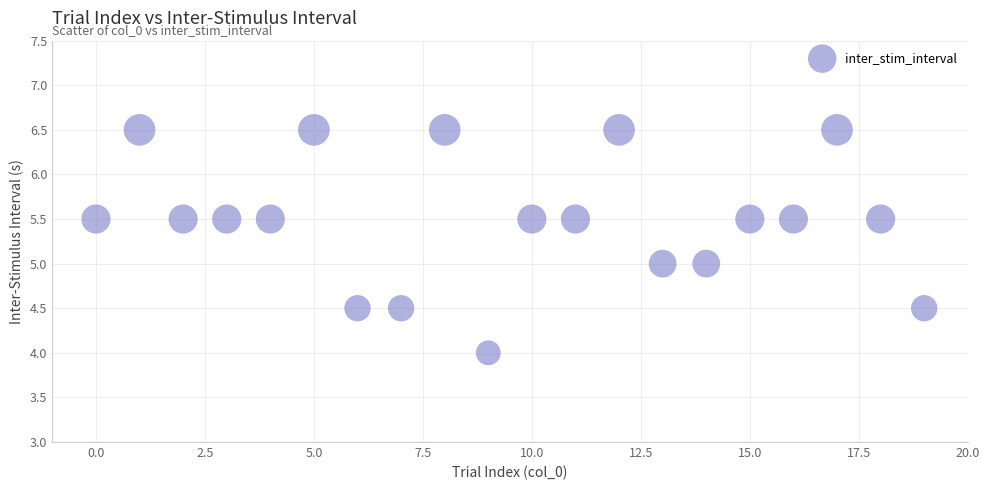

What is the range of Y values (max minus min)?

2.5